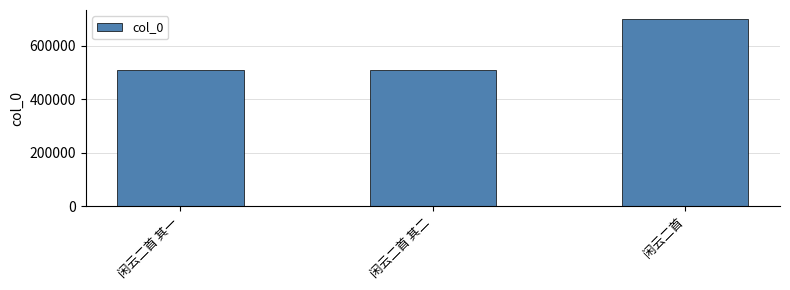

What position from the left is 闲云二首 其一?

1